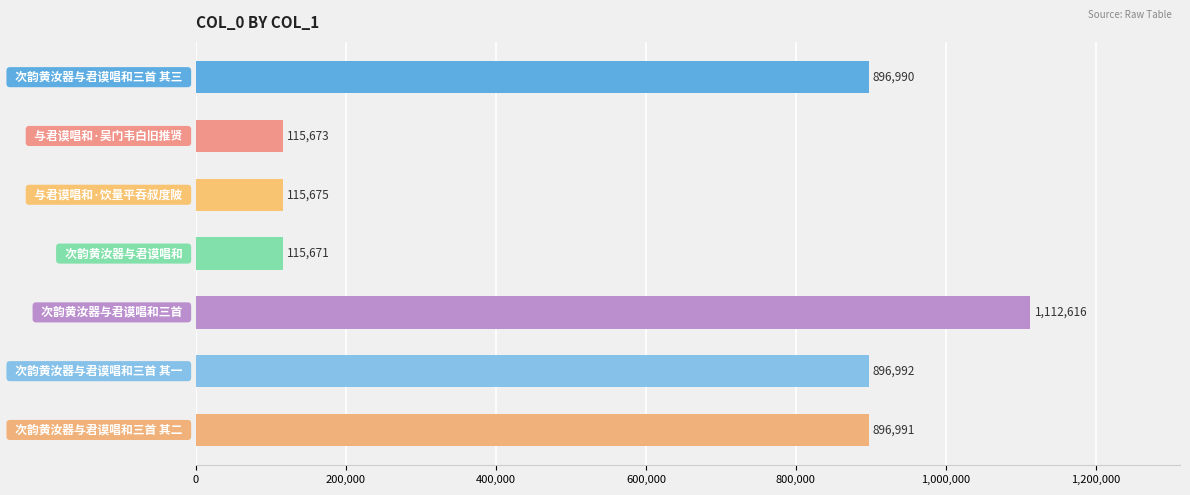

Reading top to bottom, what are all the values shown in this chart?

896990	115673	115675	115671	1112616	896992	896991